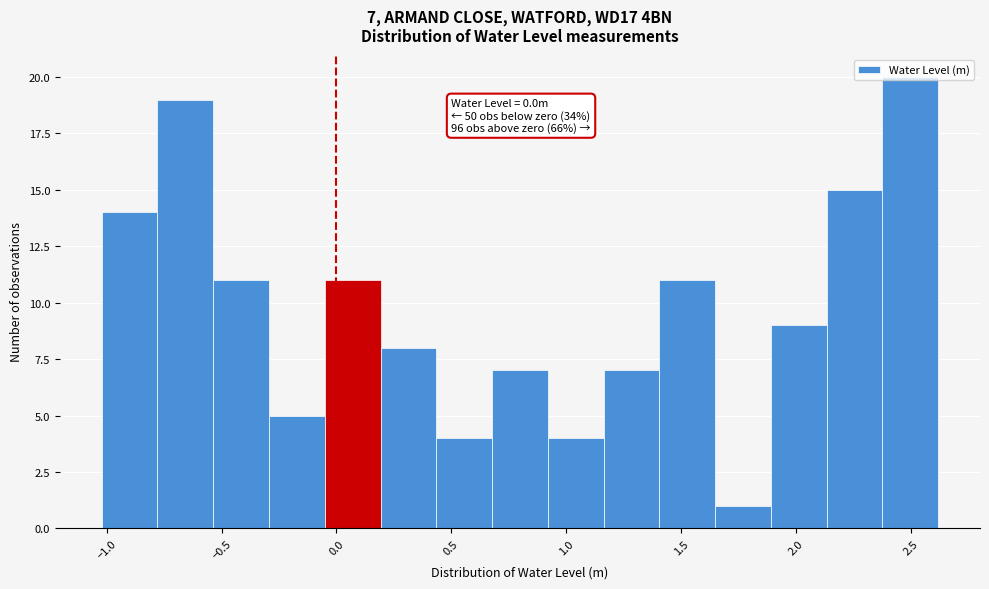

Which range on the x-axis has the tallest bar?

2.40 to 2.60